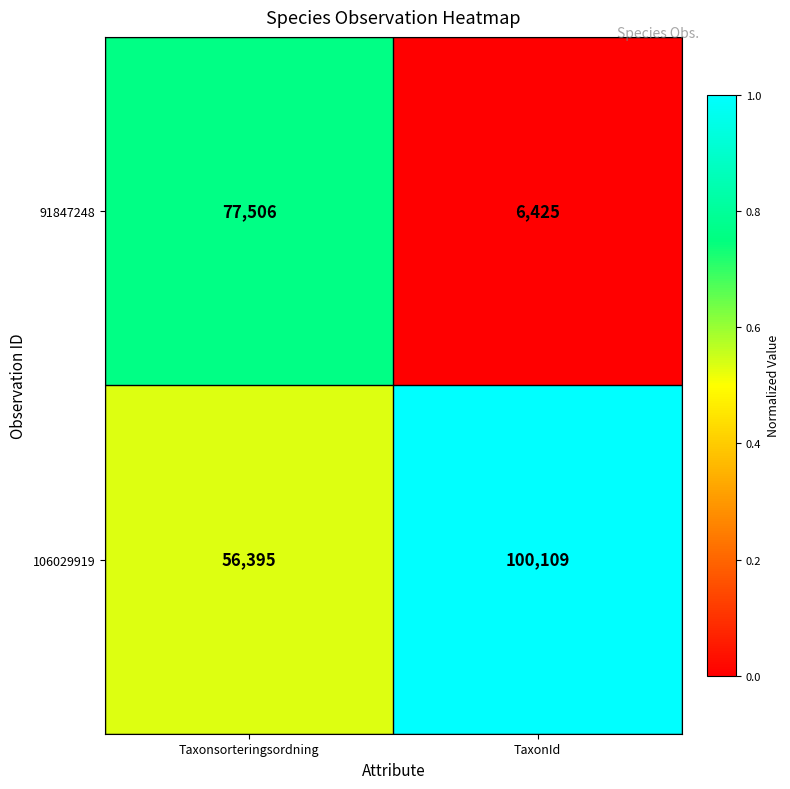

What is the difference between the 106029919 values at TaxonId and Taxonsorteringsordning?

43714